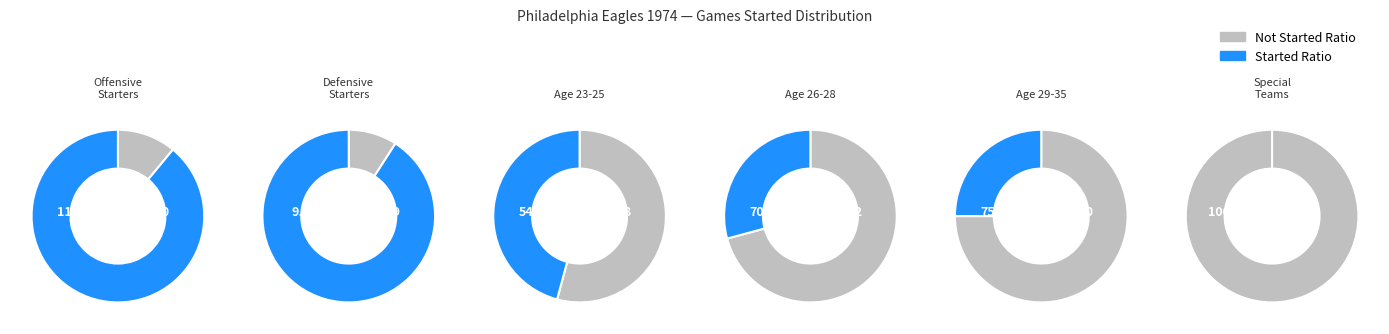

Is it true that Special Teams is 6% of the pie?

False